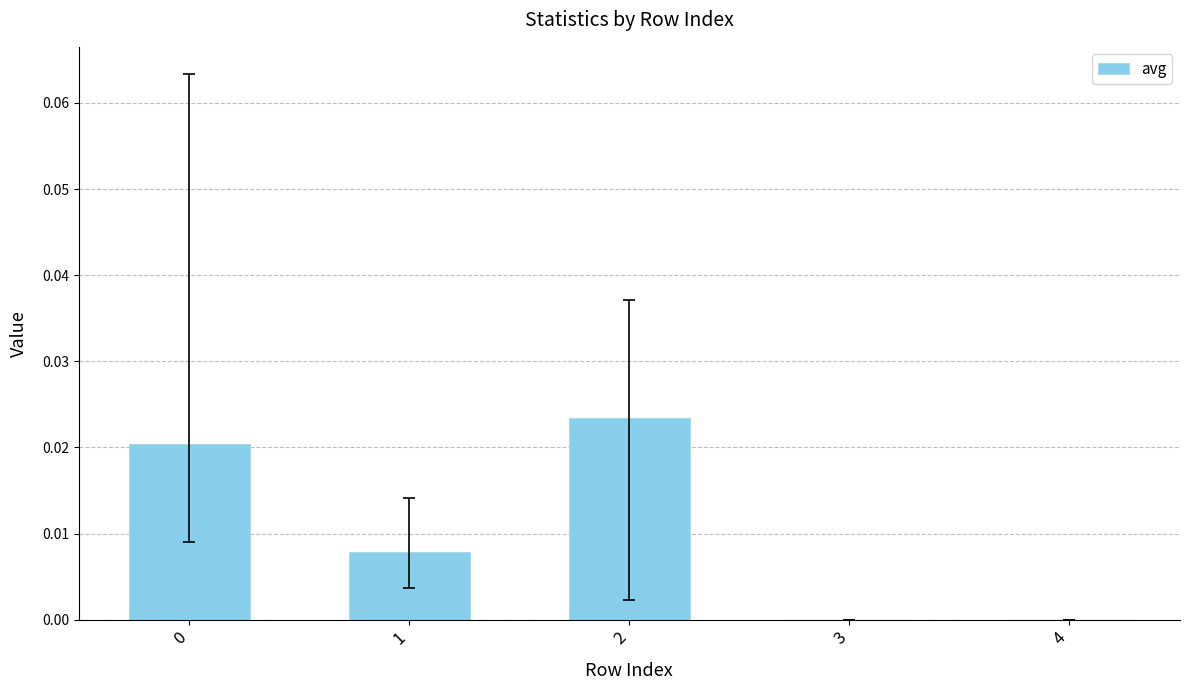

How many data points does each series have?

5